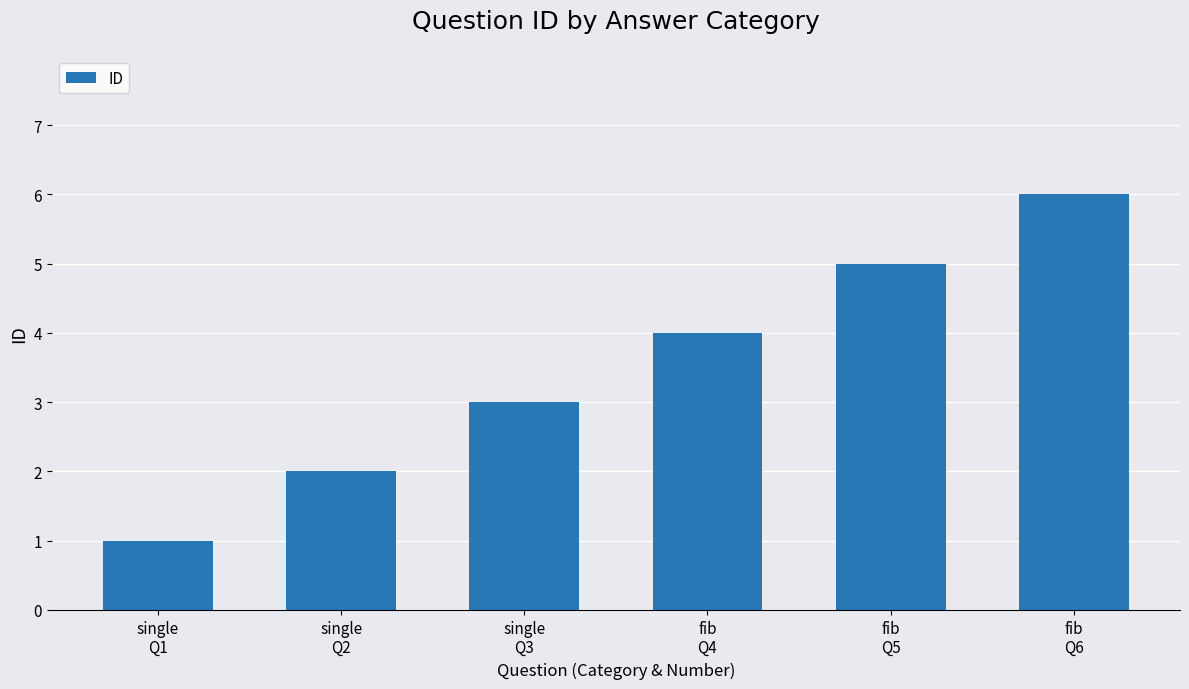

What is the approximate value at single
Q1?

1